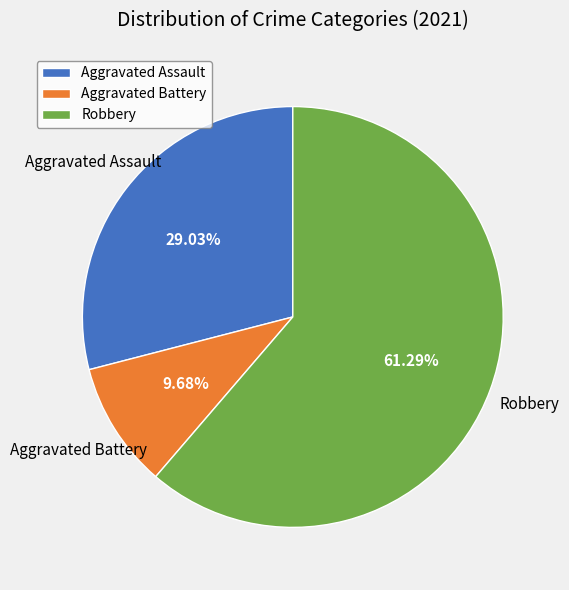

To the nearest percent, what percentage of the pie is Aggravated Assault?

29%